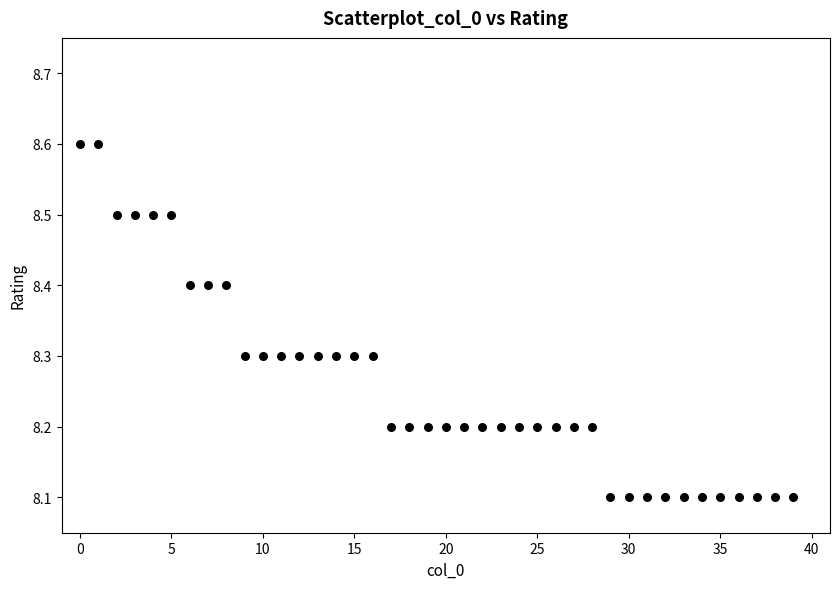

What is the range of Y values (max minus min)?

0.5